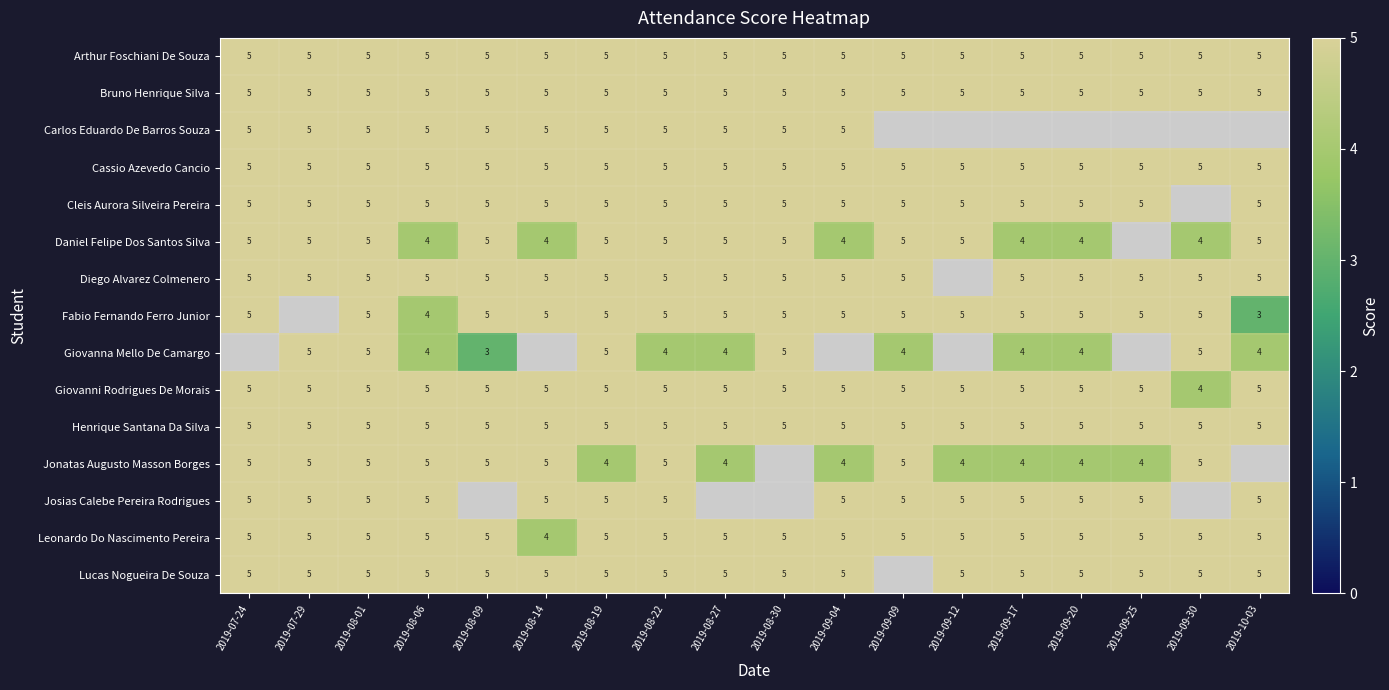

At which category is the sum across all series the highest?

2019-08-01